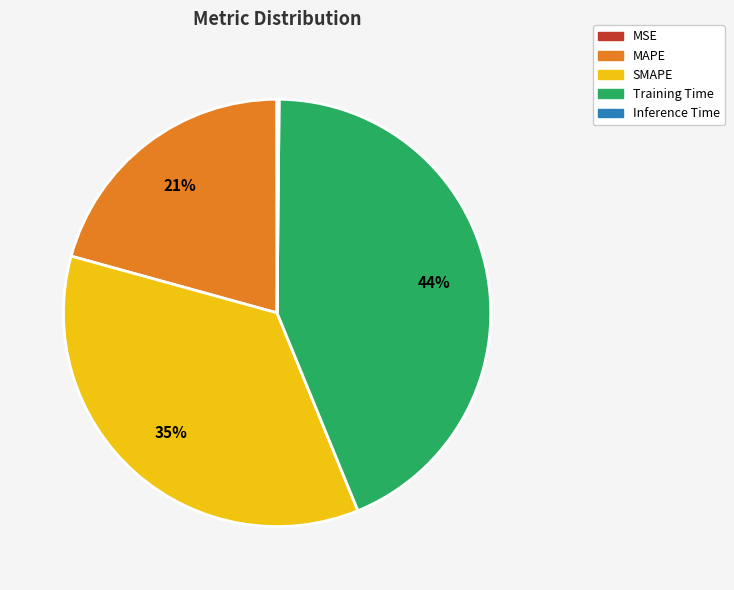

To the nearest percent, what is the combined percentage of Training Time and SMAPE?

79%